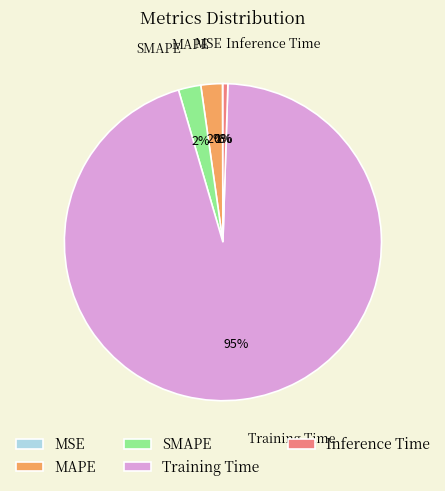

True or false: MAPE accounts for 2% of the total.

True